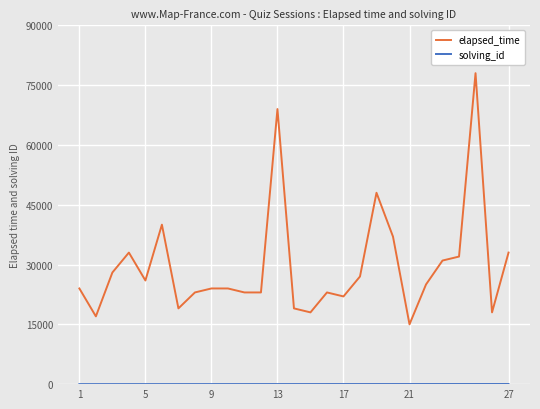

What is the difference between the maximum and minimum values in the elapsed_time series?

63000